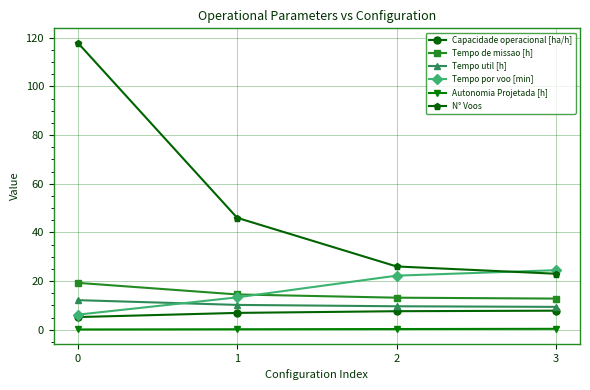

The value of Tempo por voo [min] at 2 is 6.3. True or false?

False